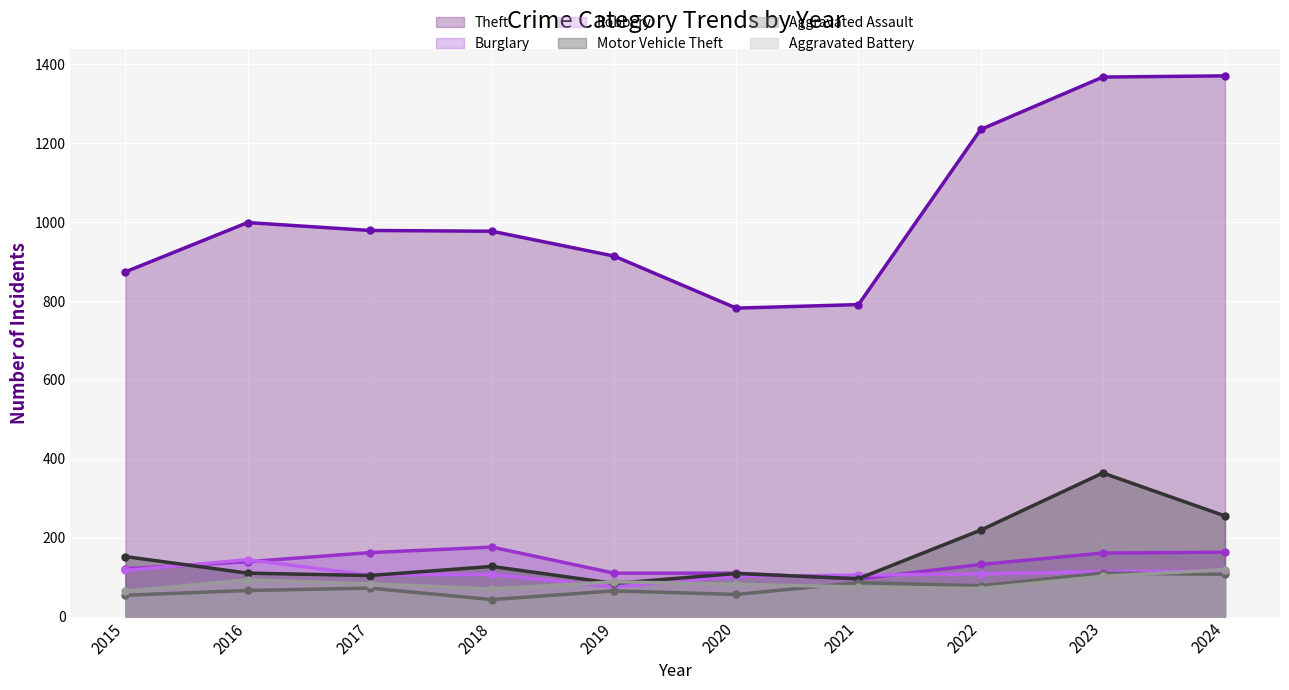

What is the total value across all series at 2020?

1241